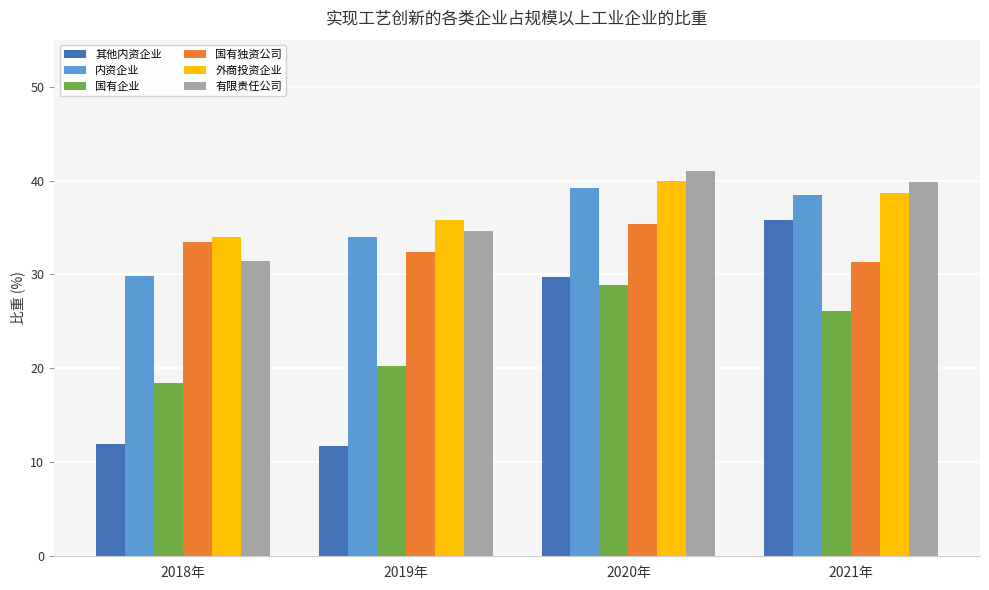

Read the 有限责任公司 value at 2021年.

39.9